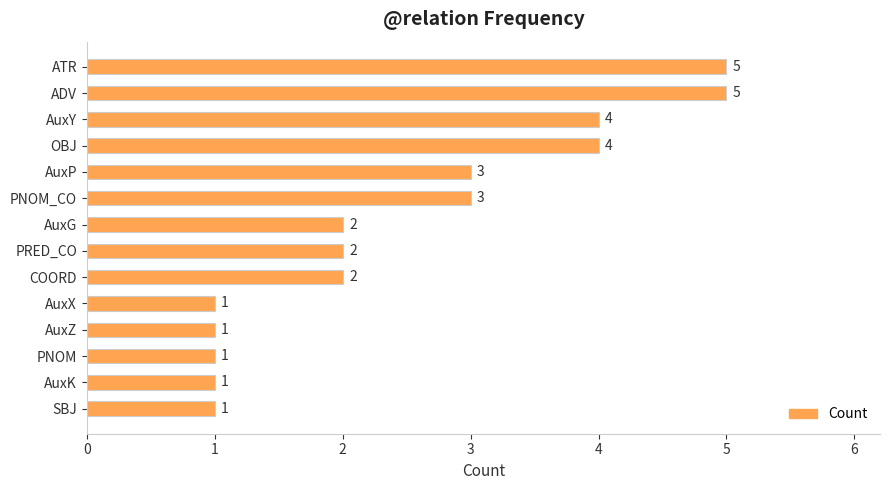

Is it true that the value at PNOM_CO is 3?

True